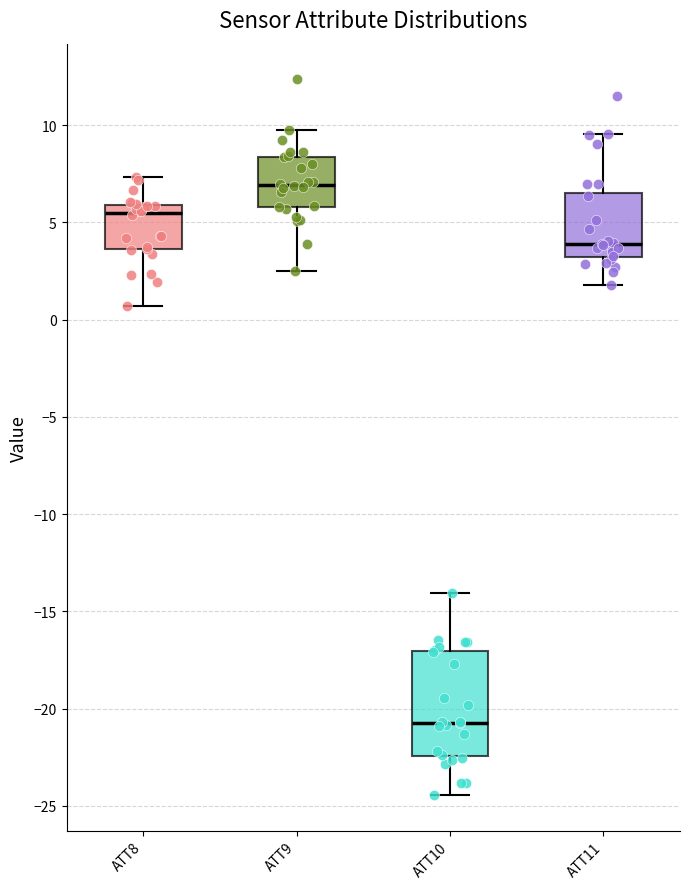

Which box's median line is the lowest?

ATT10